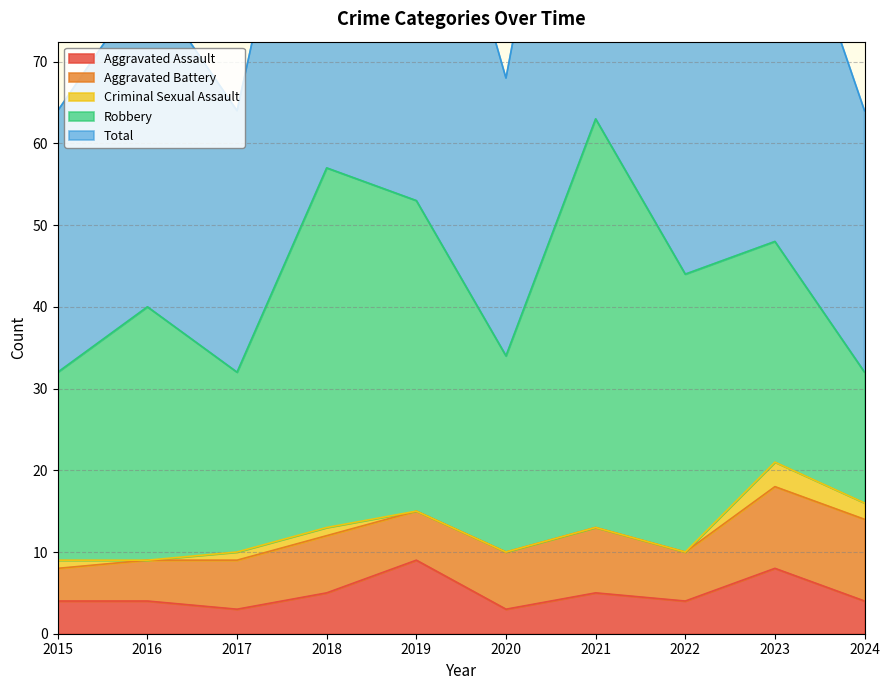

What is the average value of the Aggravated Battery series?

7